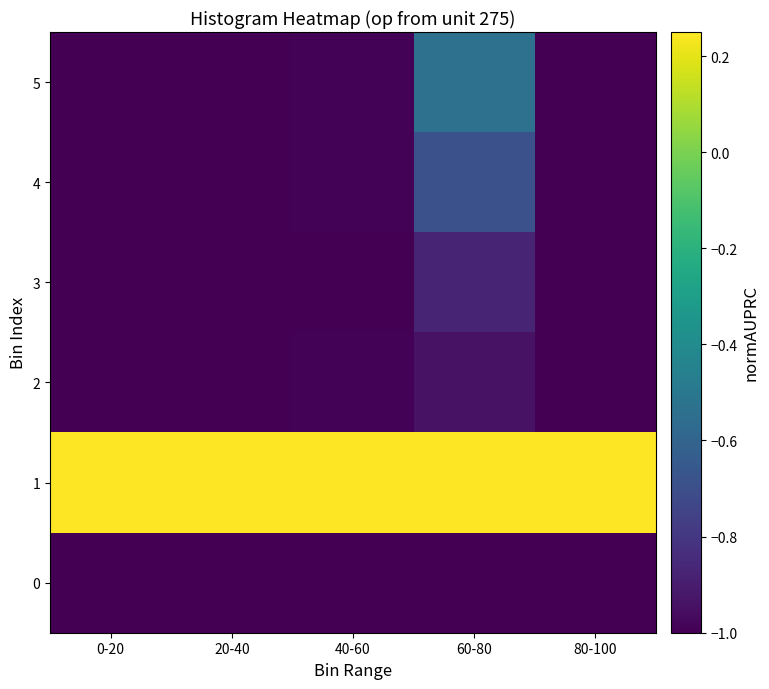

Which series has the largest range (max minus min)?

5